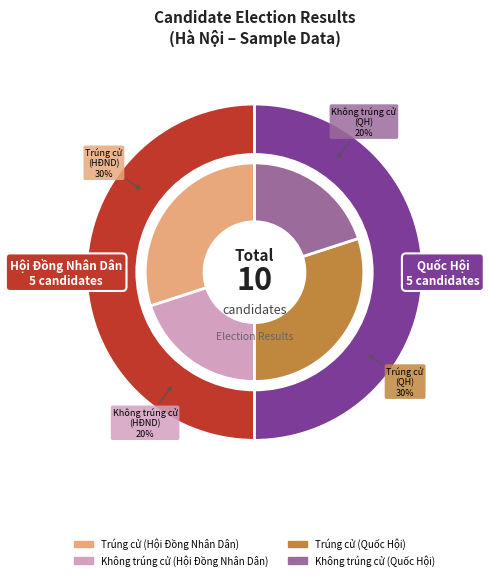

The Không trúng cử (Quốc Hội) slice represents 29% of the pie. True or false?

False